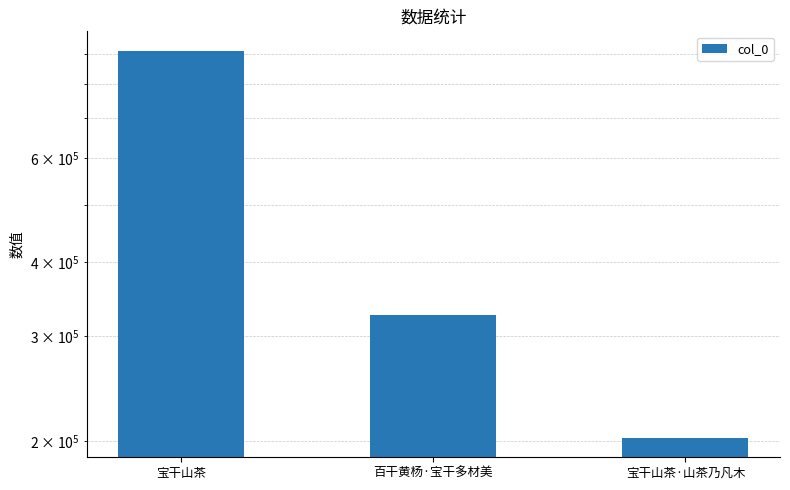

Which category has the lowest value across all series?

宝干山茶·山茶乃凡木